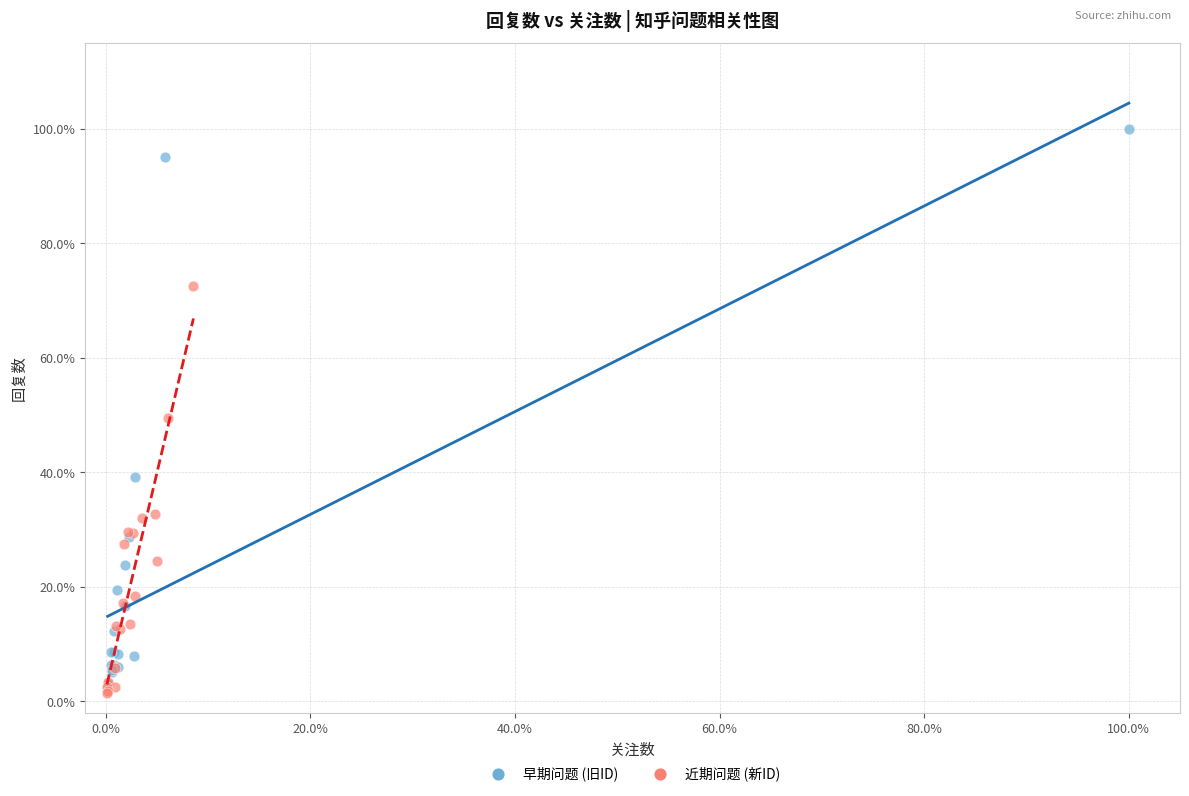

Which series contains the highest Y value?

早期问题 (旧ID)